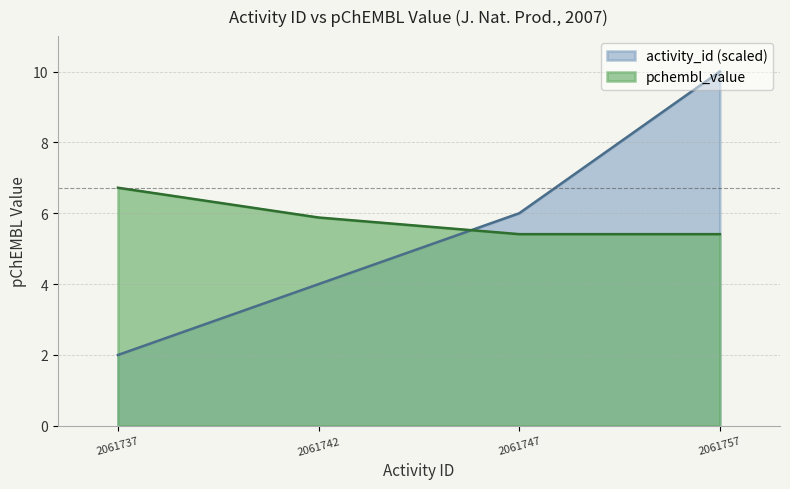

How many lines are shown in the chart?

2